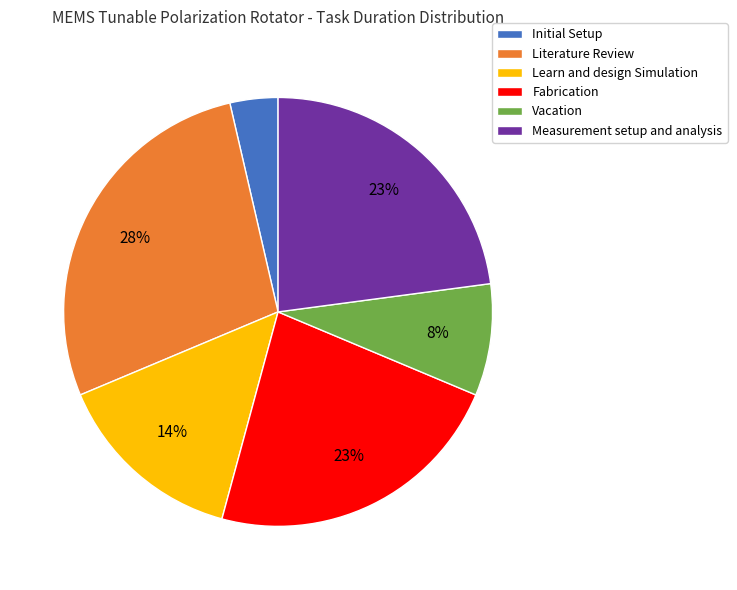

Which category has the biggest portion of the pie?

Literature Review